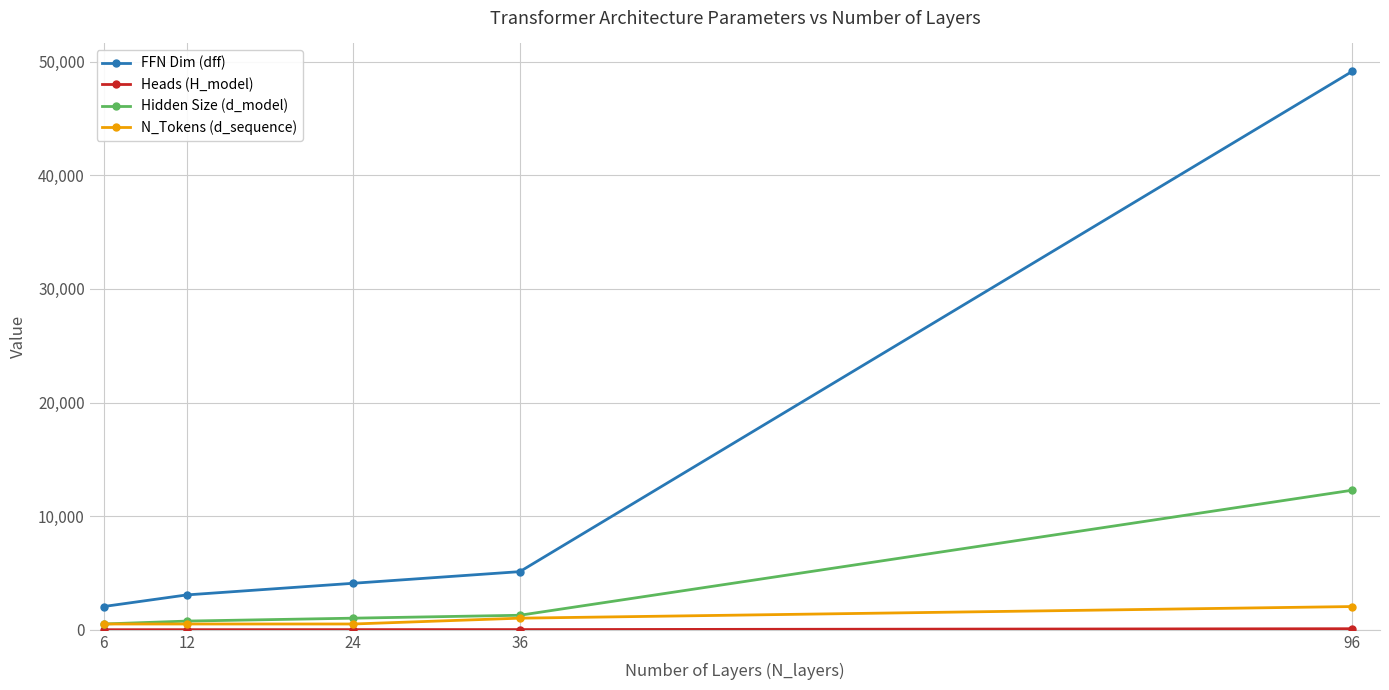

What is the minimum value for Hidden Size (d_model)?

512